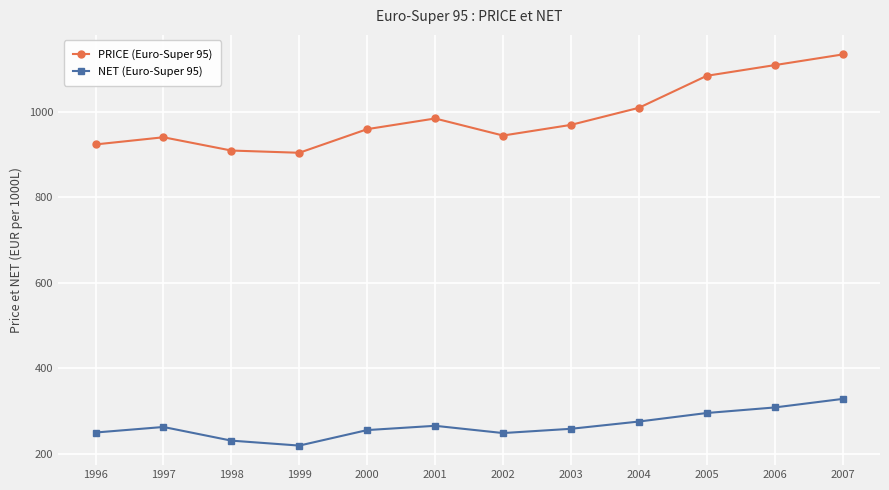

What is the spread (max minus min) of values at 1999?

686.0